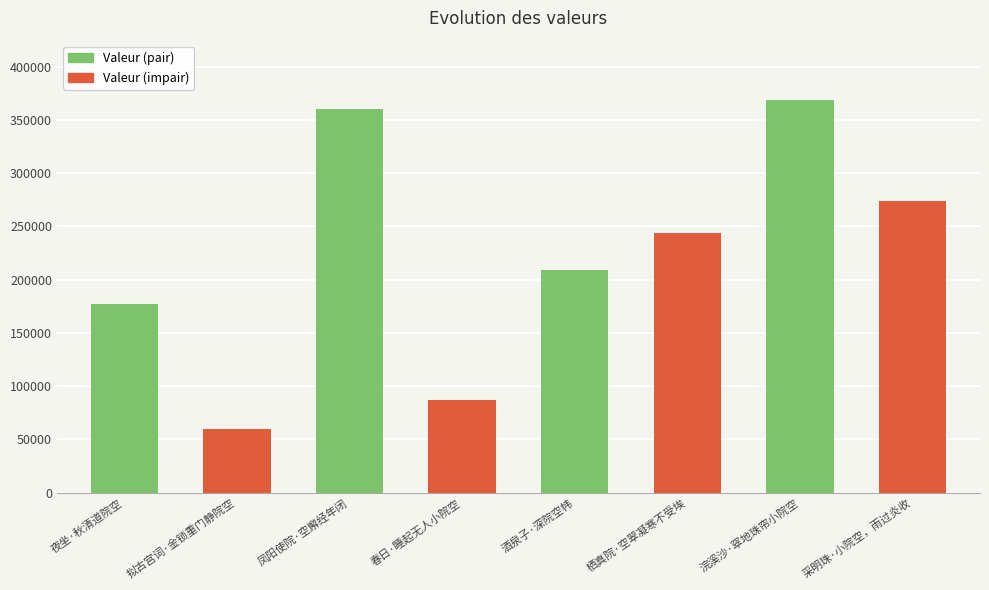

What is the ratio of the value at 浣溪沙·窣地珠帘小院空 to the value at 凤阳使院·空廨经年闭?

1.0